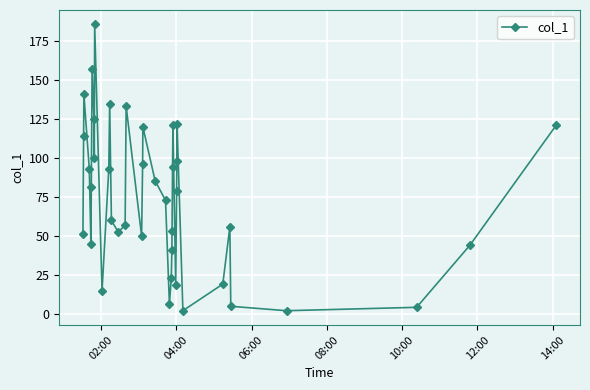

How many points are lower than both their immediate neighbors (excluding endpoints)?

9